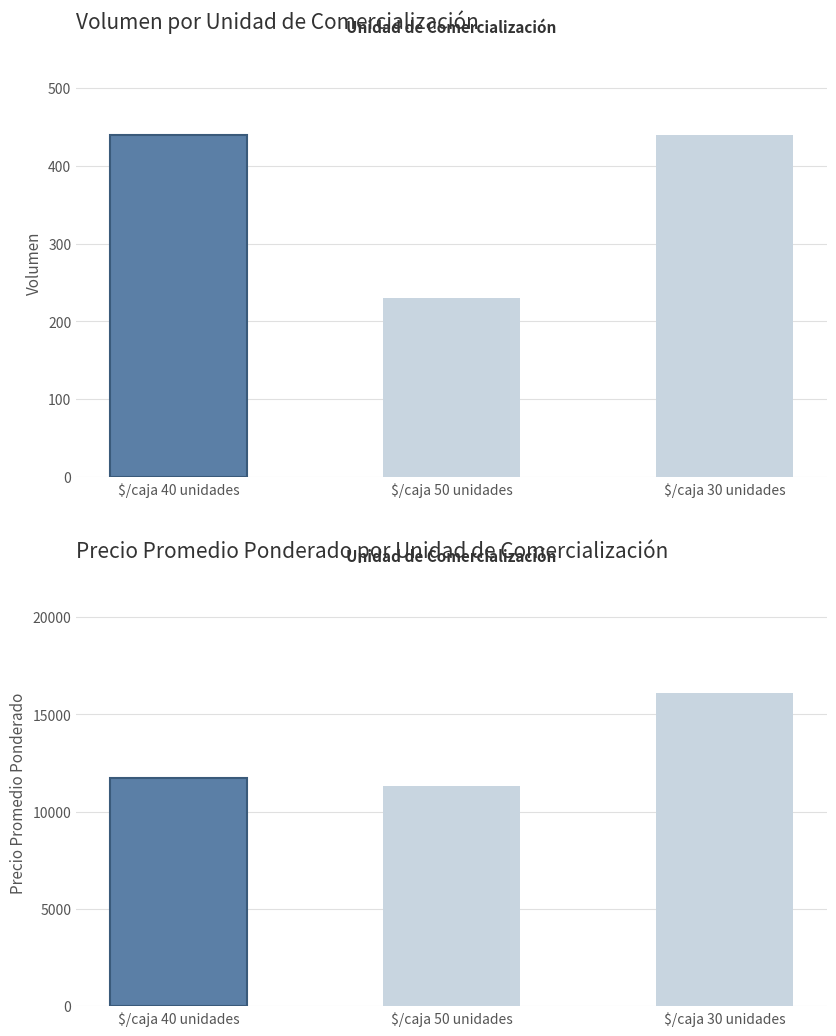

How many data points does each series have?

3